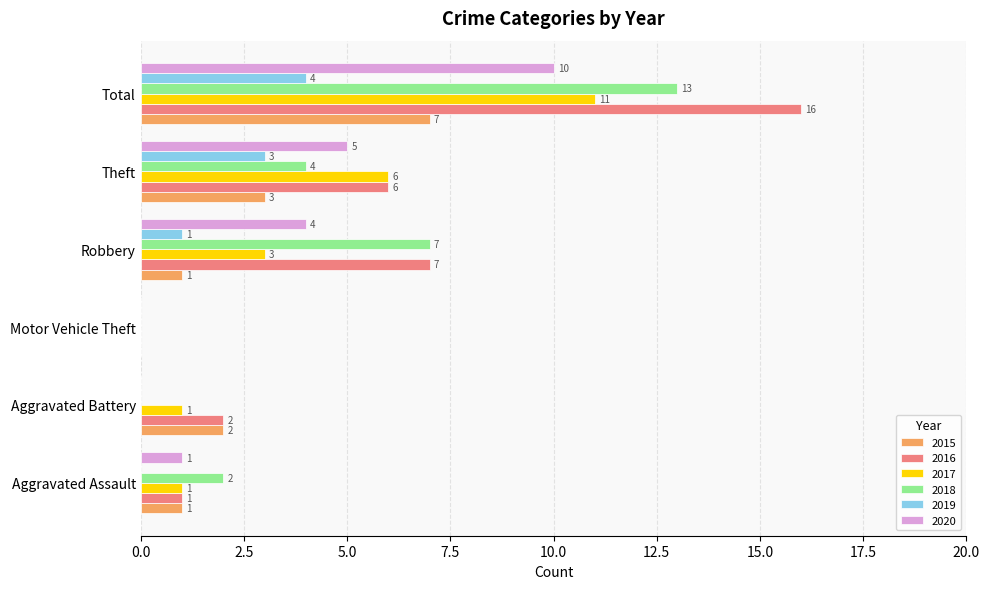

Between Motor Vehicle Theft and Total, which series saw the biggest shift?

2016